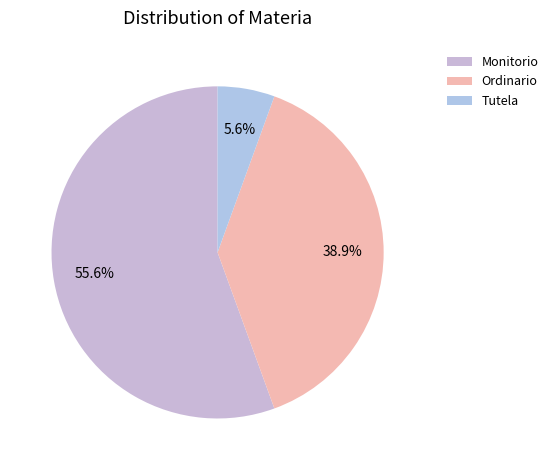

Does Tutela account for over 50% of the chart?

No